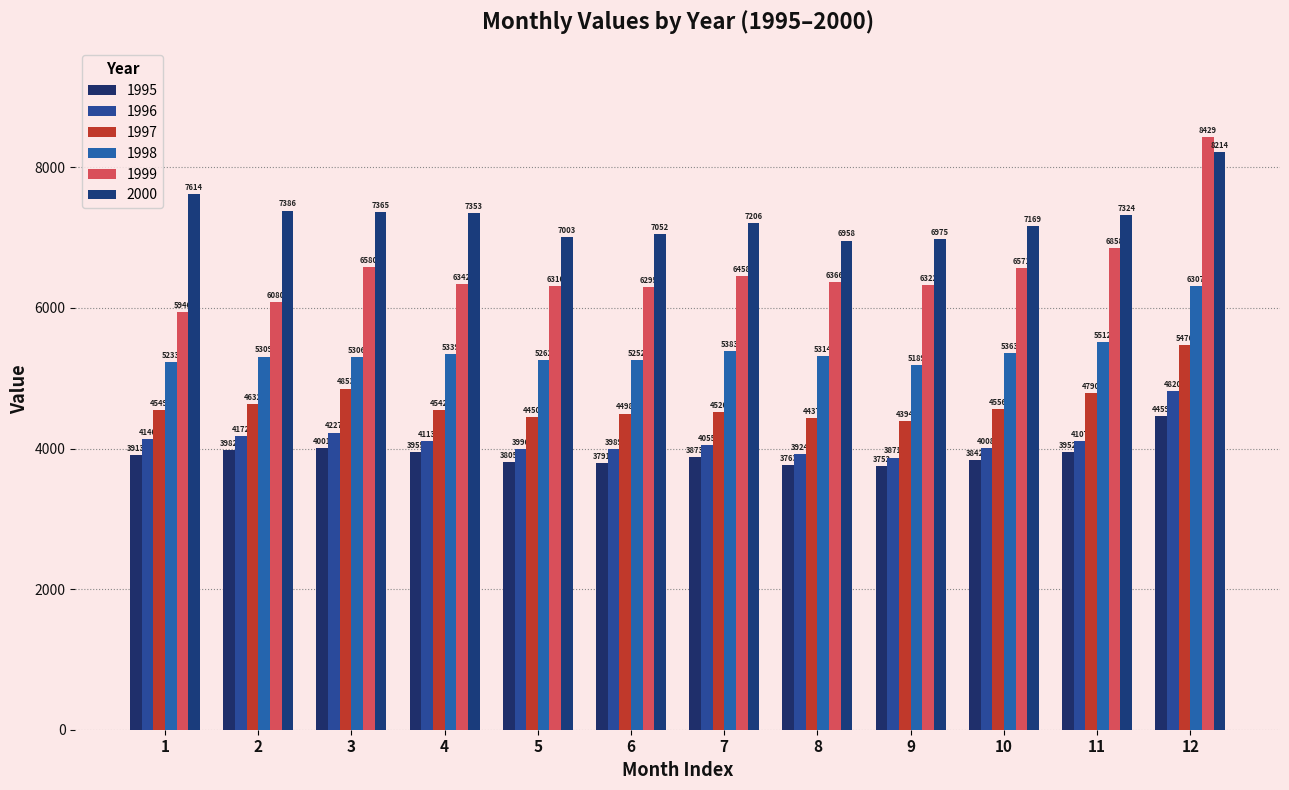

List the series in order of their peak value, lowest first.

1995, 1996, 1997, 1998, 2000, 1999